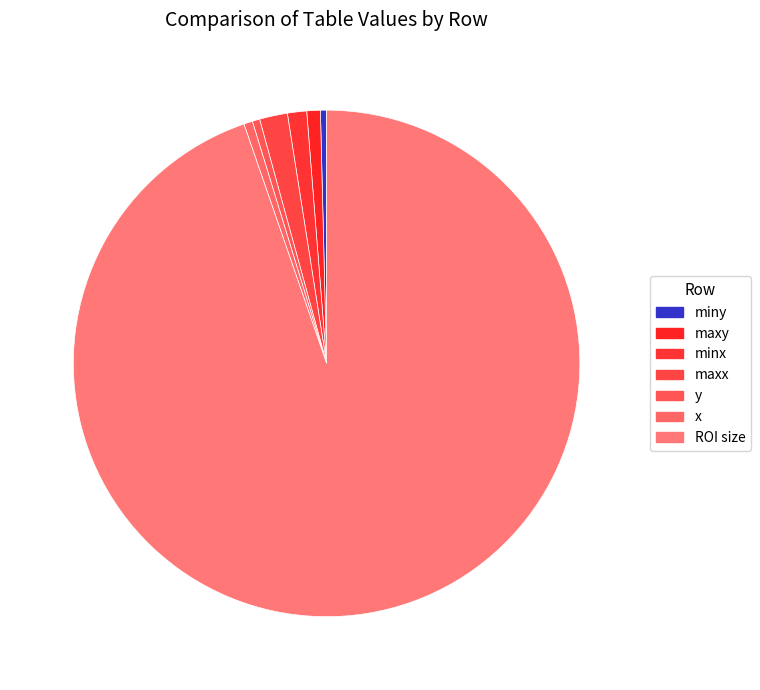

What portion of the pie excludes x?

99.4%